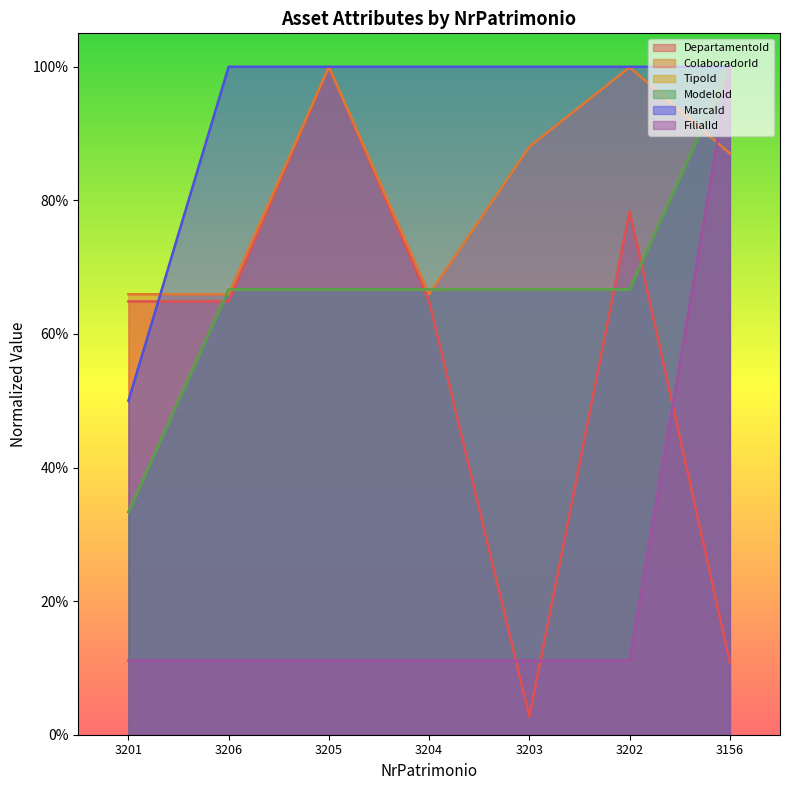

What is the maximum value shown in the chart?

1.0